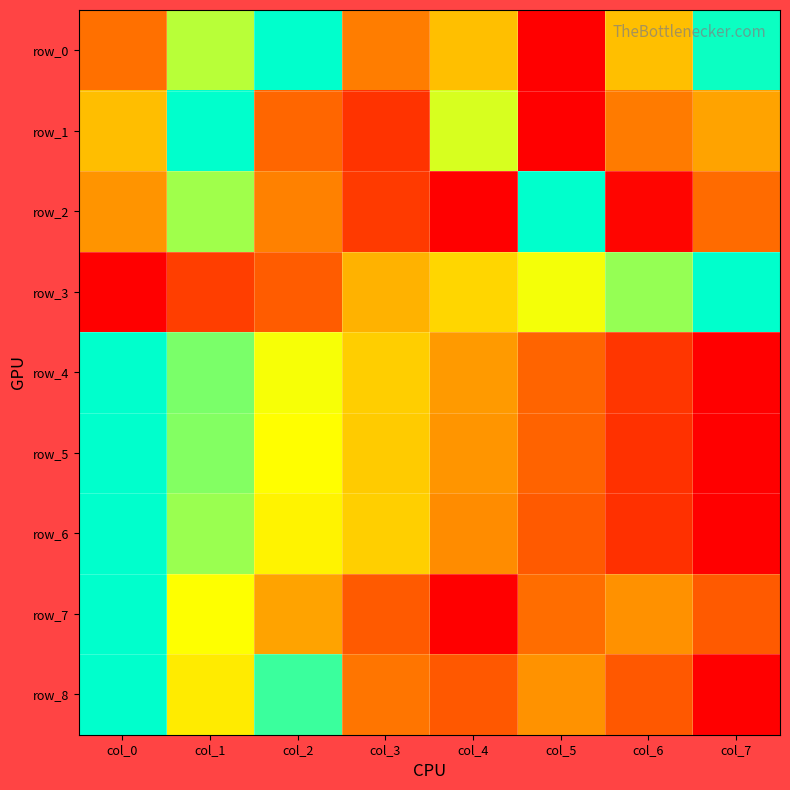

What is the difference between the highest and lowest values at col_2?

0.8